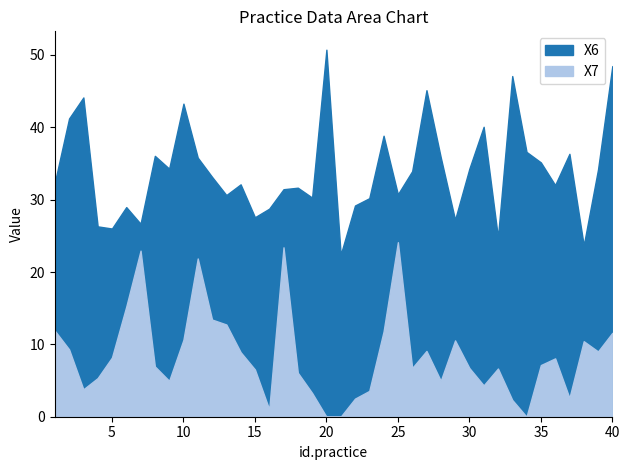

The X7 series shows 12.0 at 11. True or false?

False